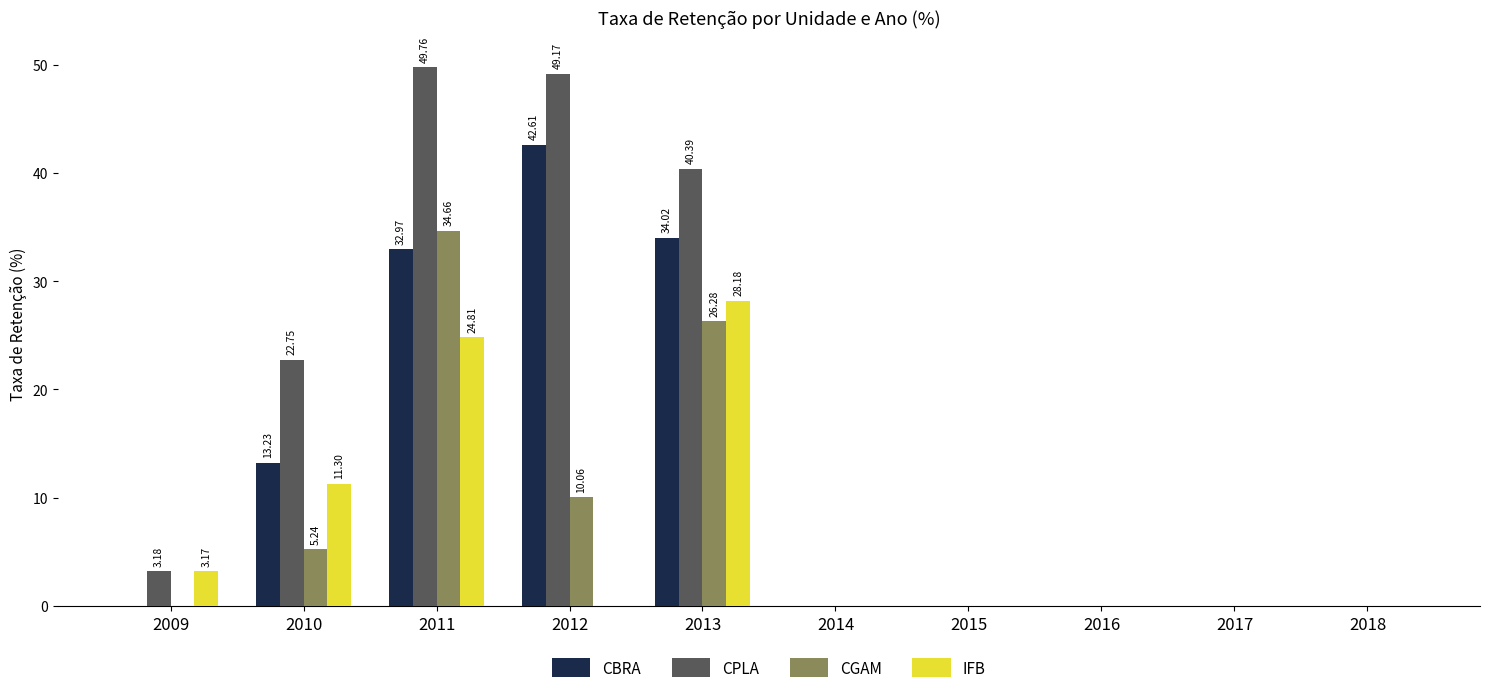

Are the bars grouped side by side (vs. stacked)?

Yes